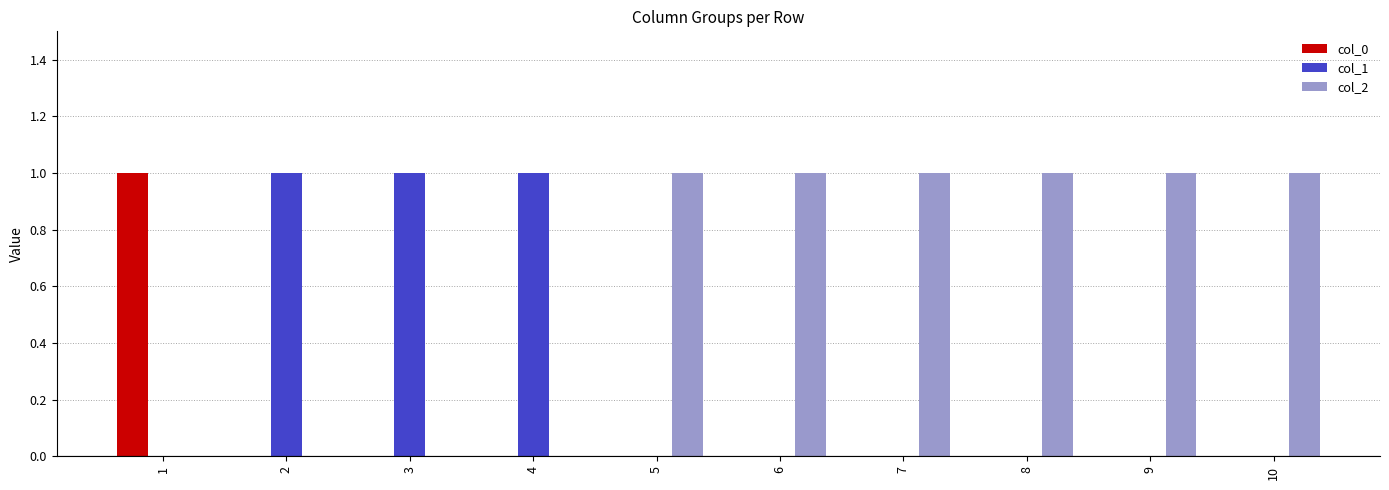

What is the highest value of the col_2 series?

1